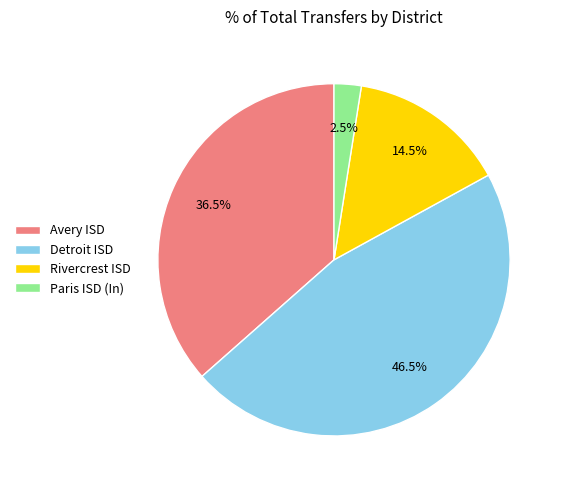

Which category has the smallest portion of the pie?

Paris ISD (In)